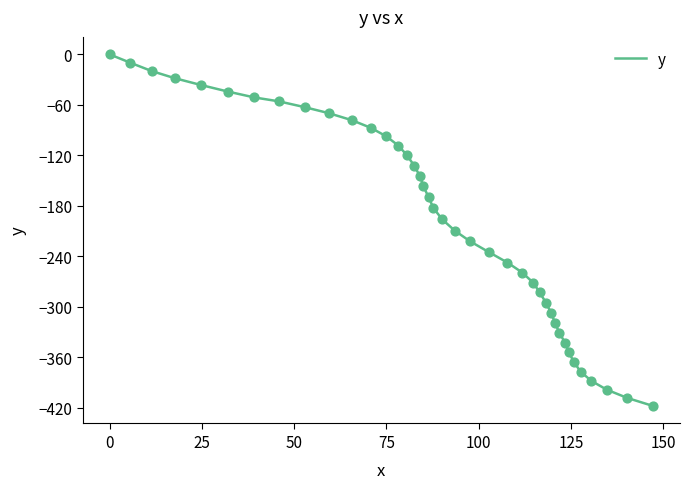

What is the smallest value displayed?

-417.7